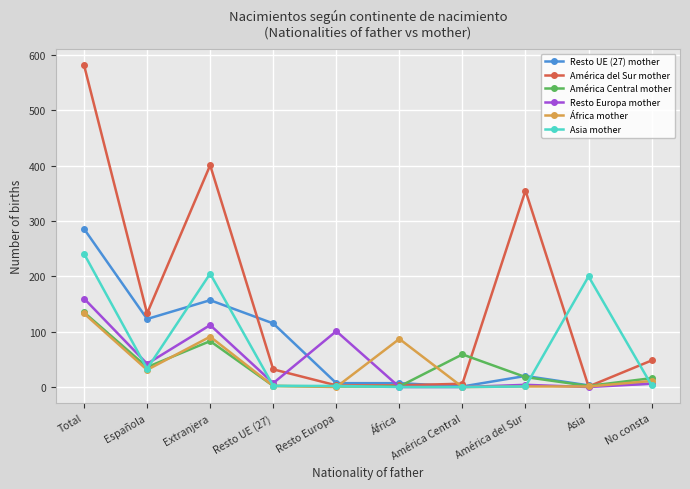

Is this an area chart (filled region under the line)?

No